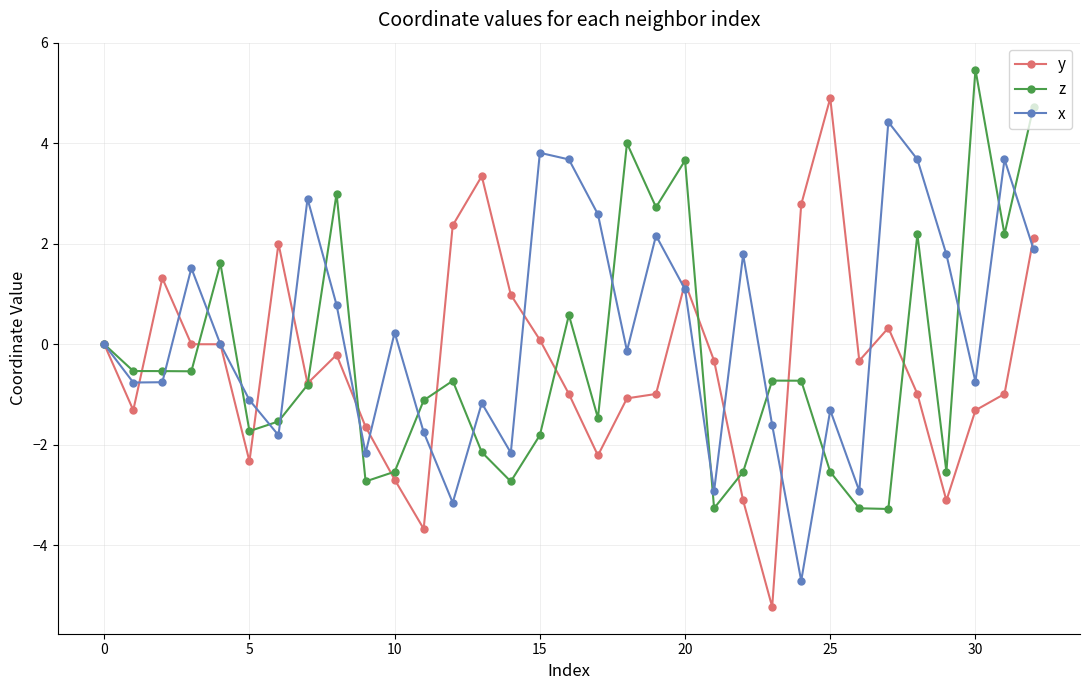

After their last crossing, which series has the higher values: x or z?

z